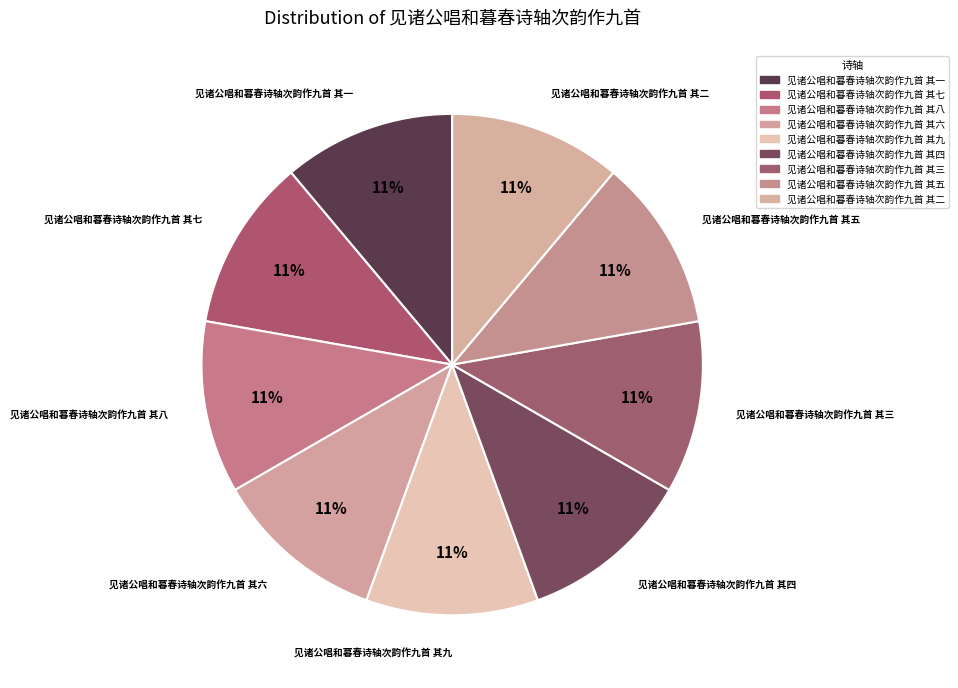

What is the ratio of the value at 见诸公唱和暮春诗轴次韵作九首 其五 to the value at 见诸公唱和暮春诗轴次韵作九首 其九?

1.0